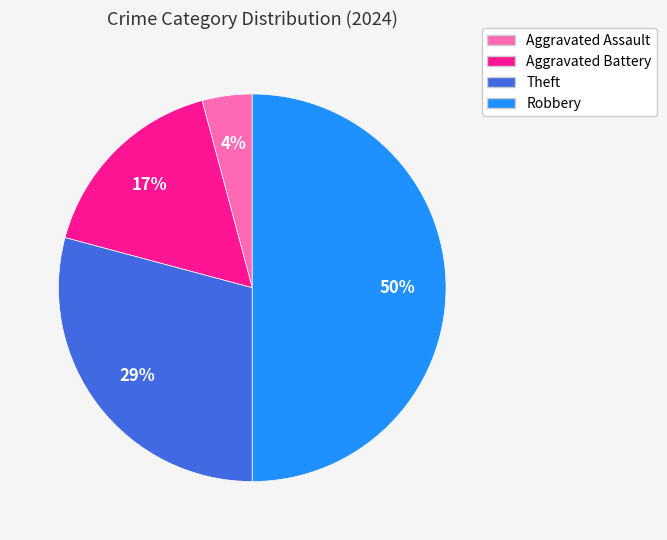

Rank the categories by value from lowest to highest.

Aggravated Assault, Aggravated Battery, Theft, Robbery